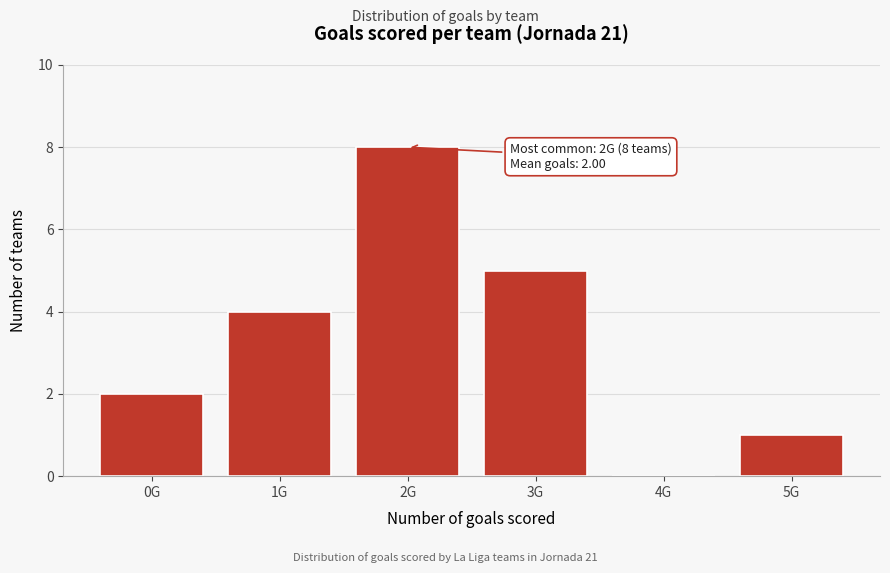

Reading left to right, what are all the values shown in this chart?

0G=2	1G=4	2G=8	3G=5	4G=0	5G=1